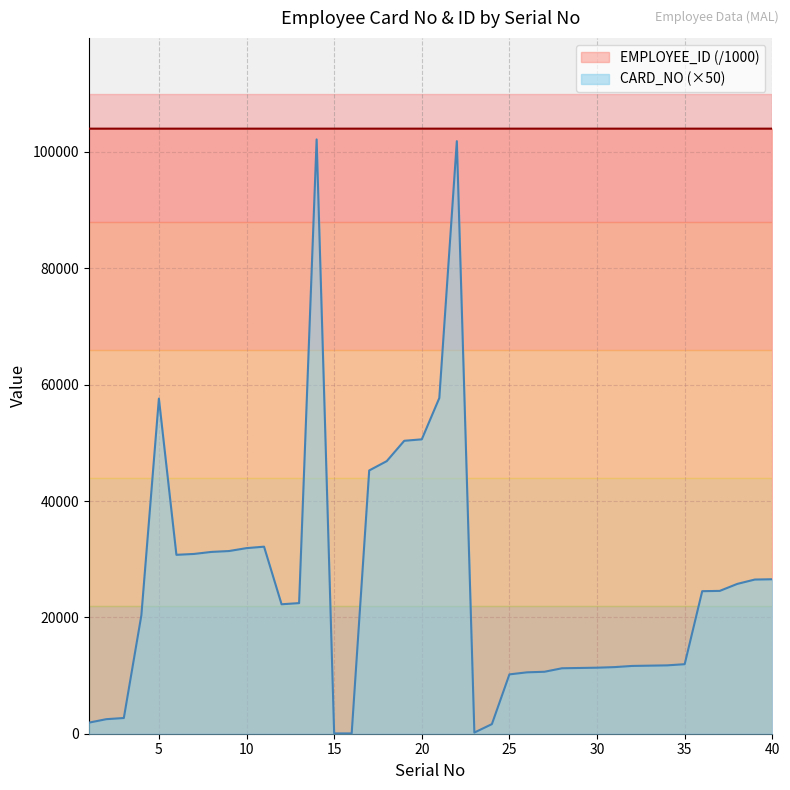

Which label corresponds to the largest value in the chart?

23